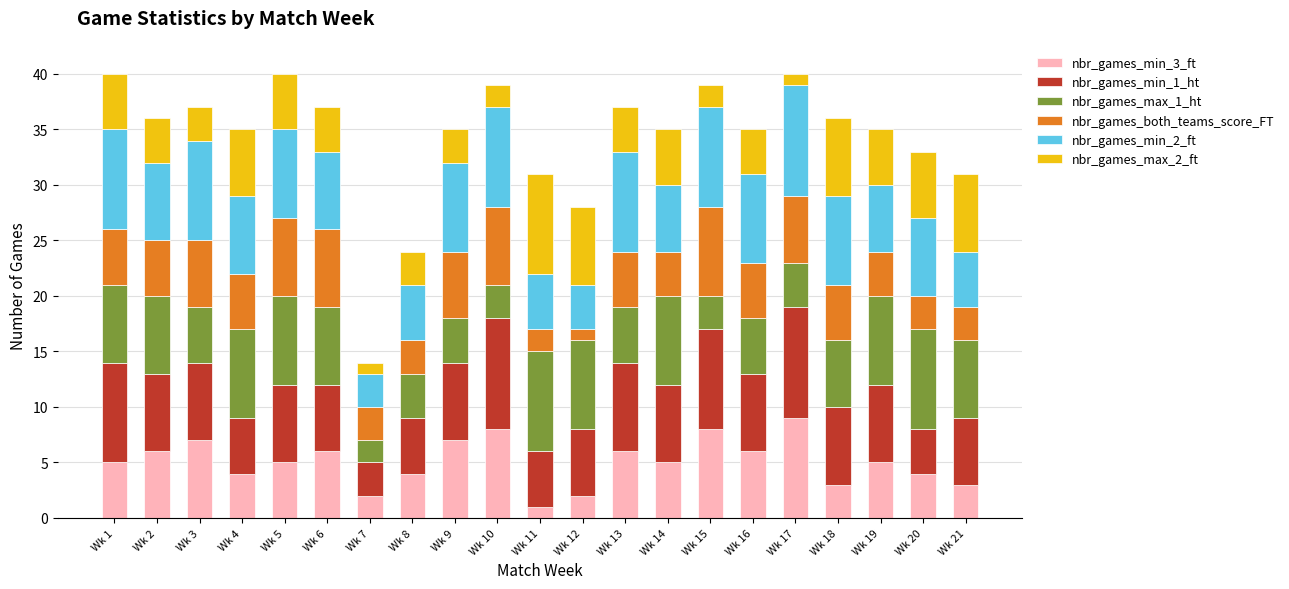

At which label does nbr_games_min_3_ft reach its minimum?

Wk 11